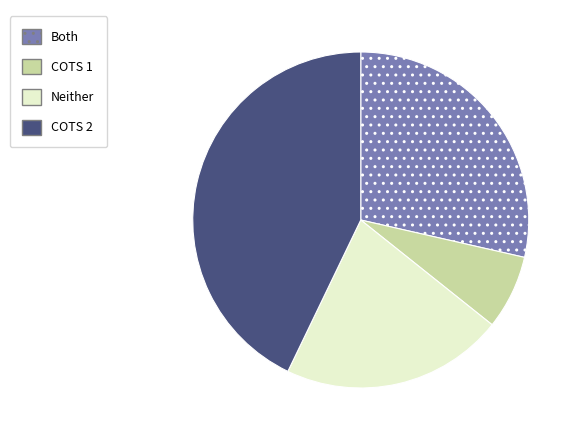

Does any single category account for the majority?

No